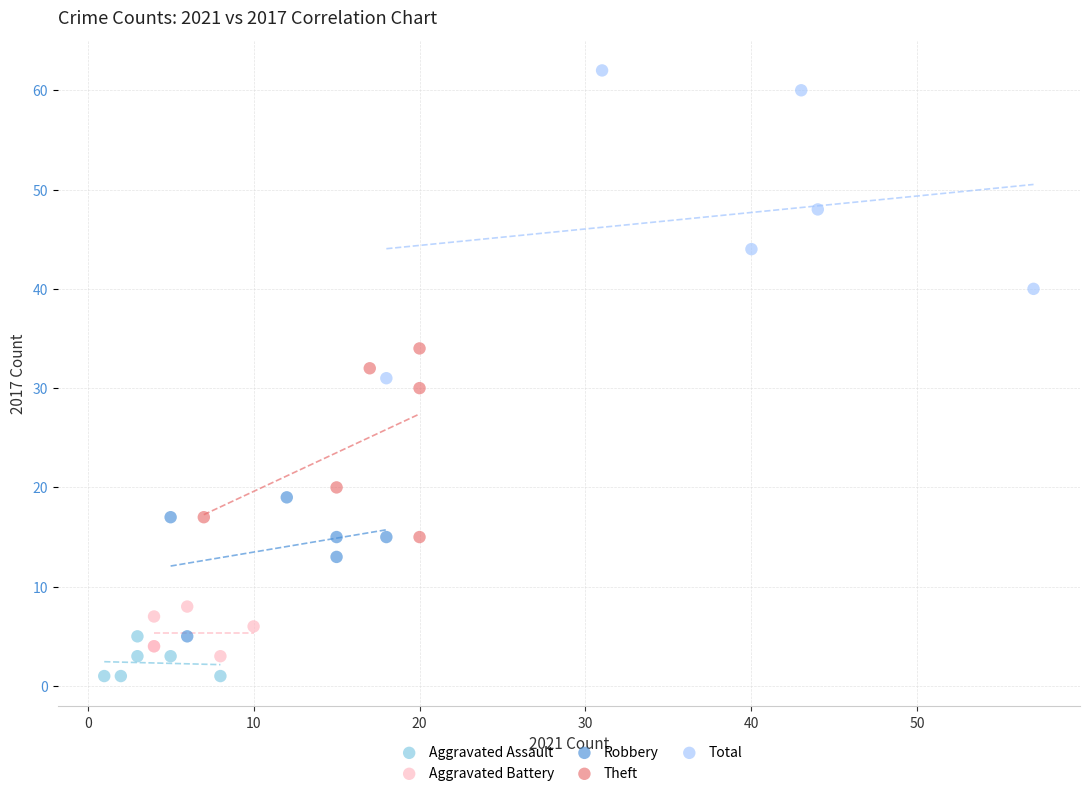

Which series contains the highest Y value?

Total